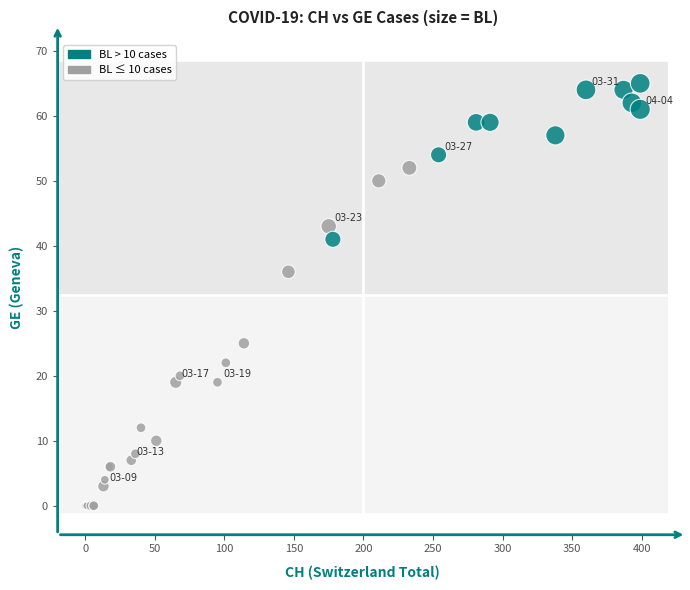

What Y value in the scatter plot is closest to 32?

36